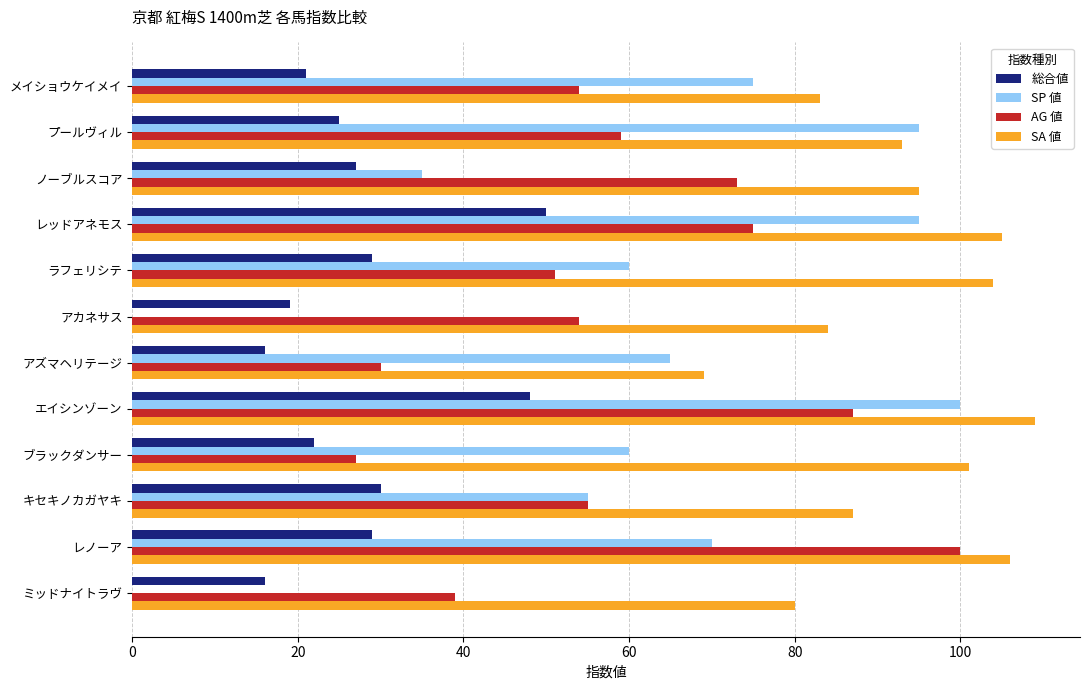

Is the value of AG 値 at アズマヘリテージ greater than the value of 総合値 at アカネサス?

Yes